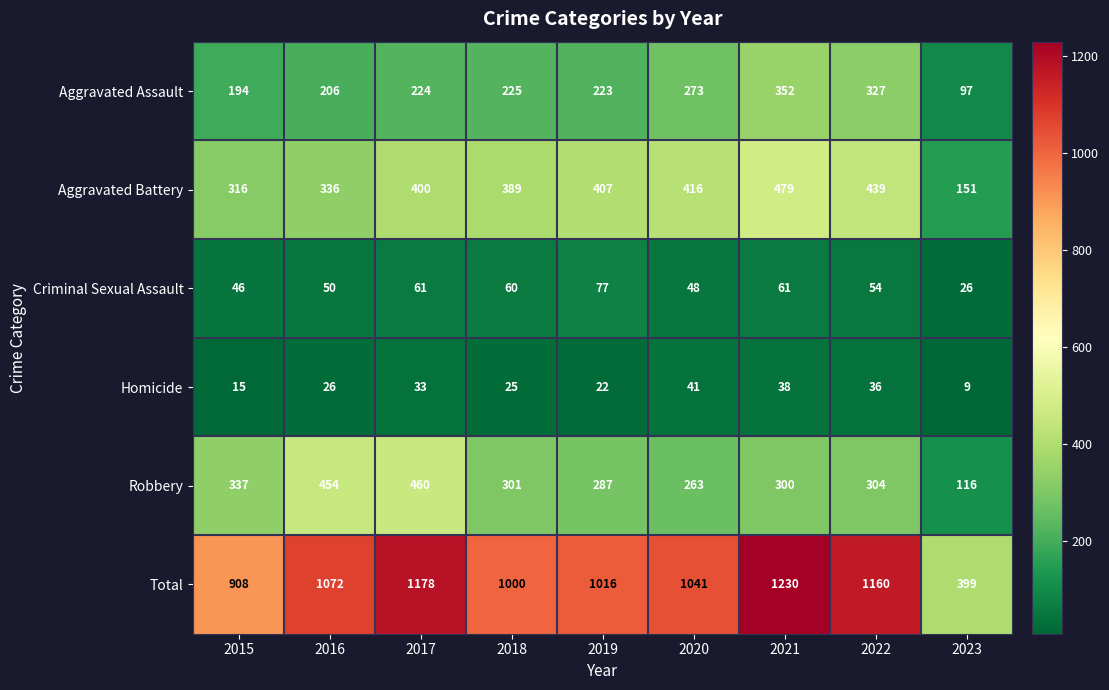

Read the Homicide value at 2019, to the nearest 5.

20